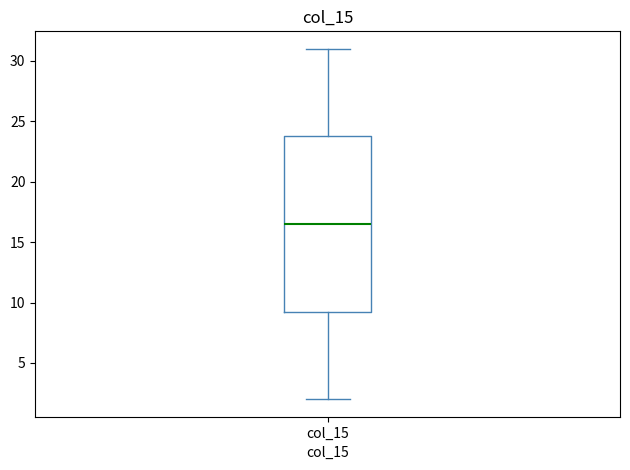

Transcribe this box plot: give where the median line is, the range the box spans, and where the two whiskers end, as read against the y-axis. The values are not printed on the chart, so give them approximately, as read against the axis.

median 16.5, box 9.5 to 24.0, whiskers 2.0 to 31.0